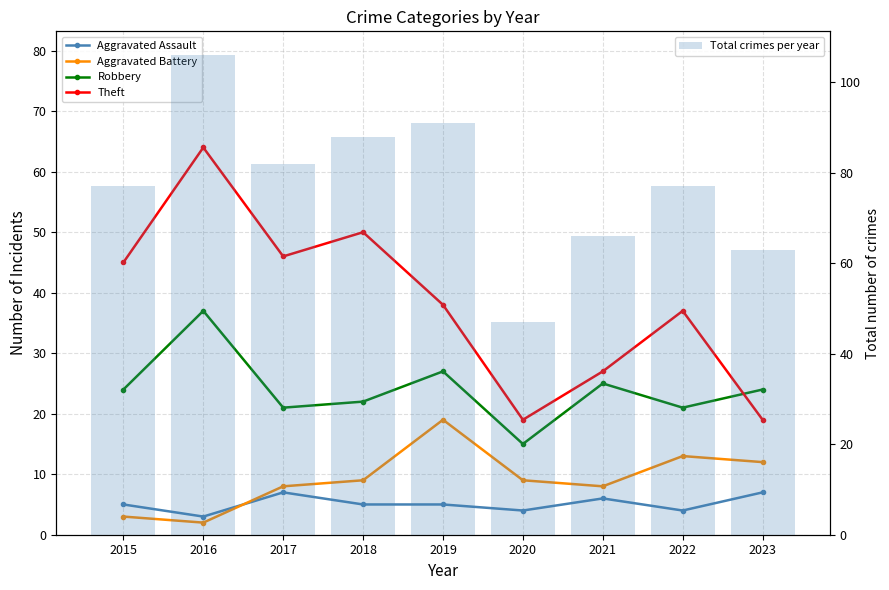

Which has a higher value, 2017 or 2018?

2017